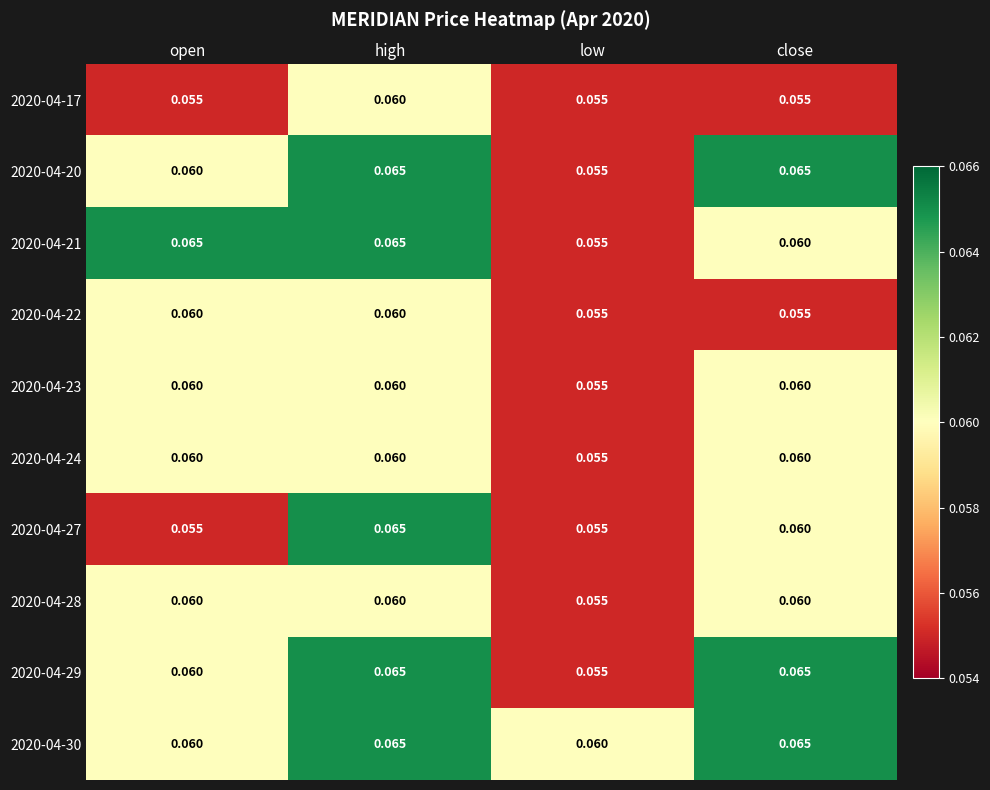

Is the value of 2020-04-22 at close greater than the value of 2020-04-23 at high?

No